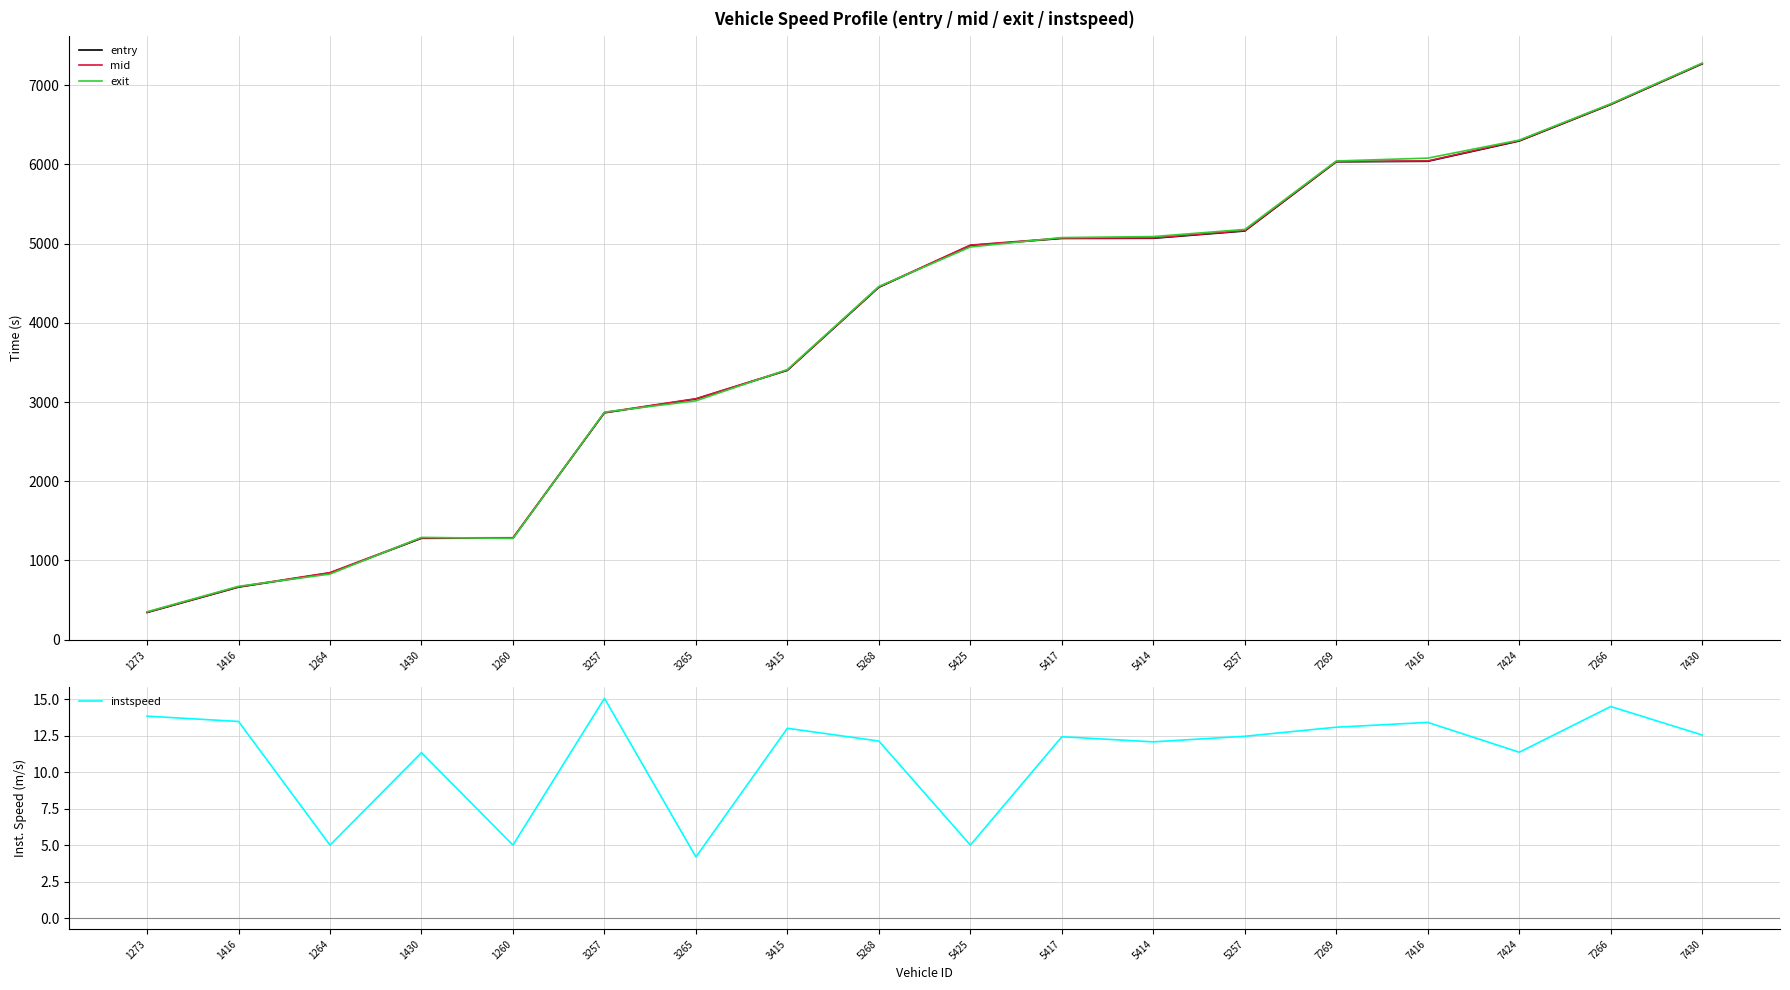

True or false: entry and instspeed cross at least once.

False